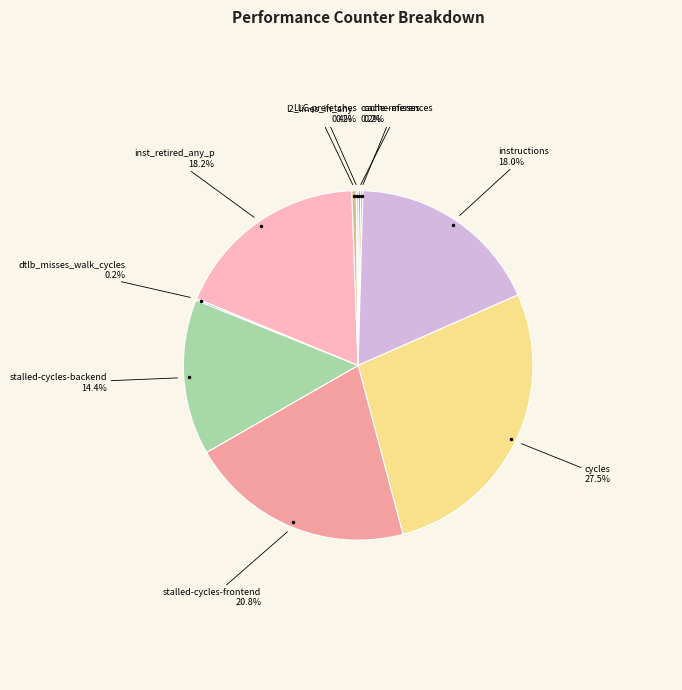

Is there a majority slice in this chart?

No